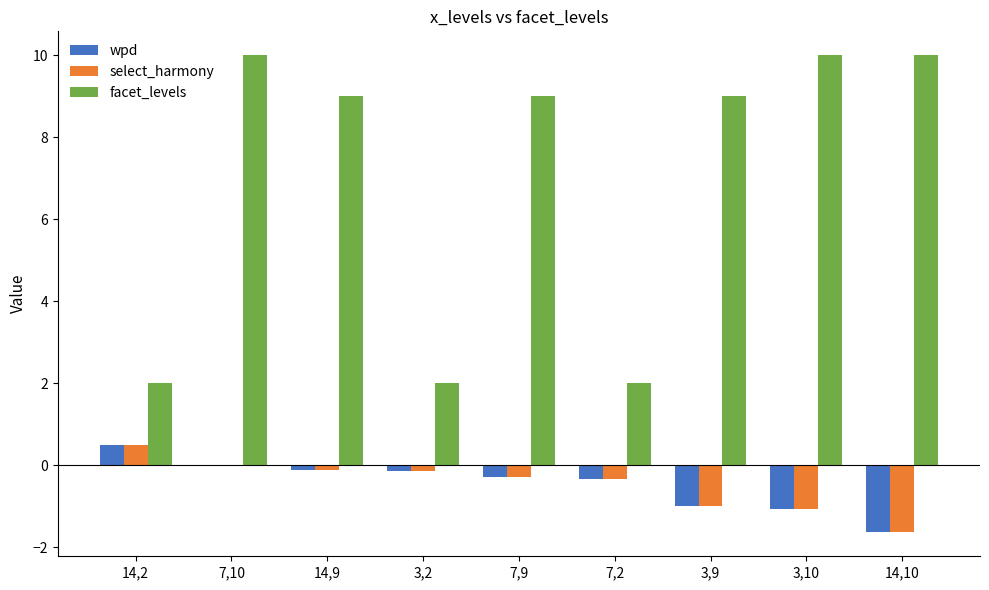

True or false: select_harmony has a value of -0.1 at 14,9.

True